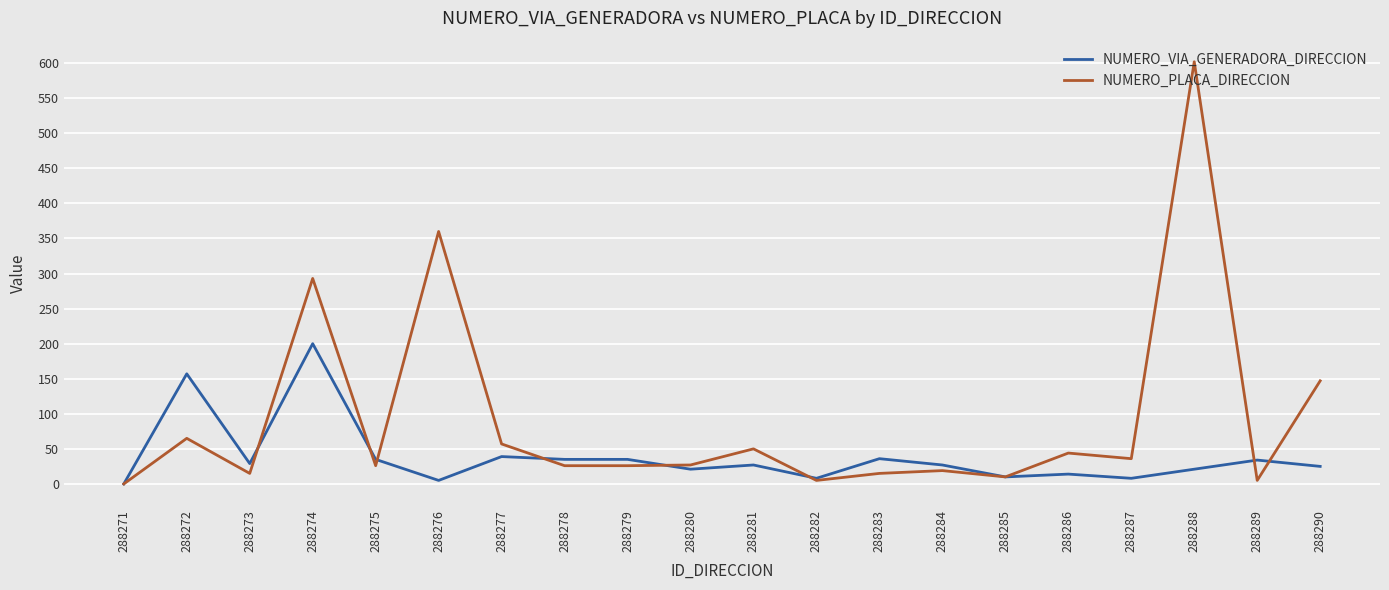

Rank the series by their average value, from highest to lowest.

NUMERO_PLACA_DIRECCION, NUMERO_VIA_GENERADORA_DIRECCION